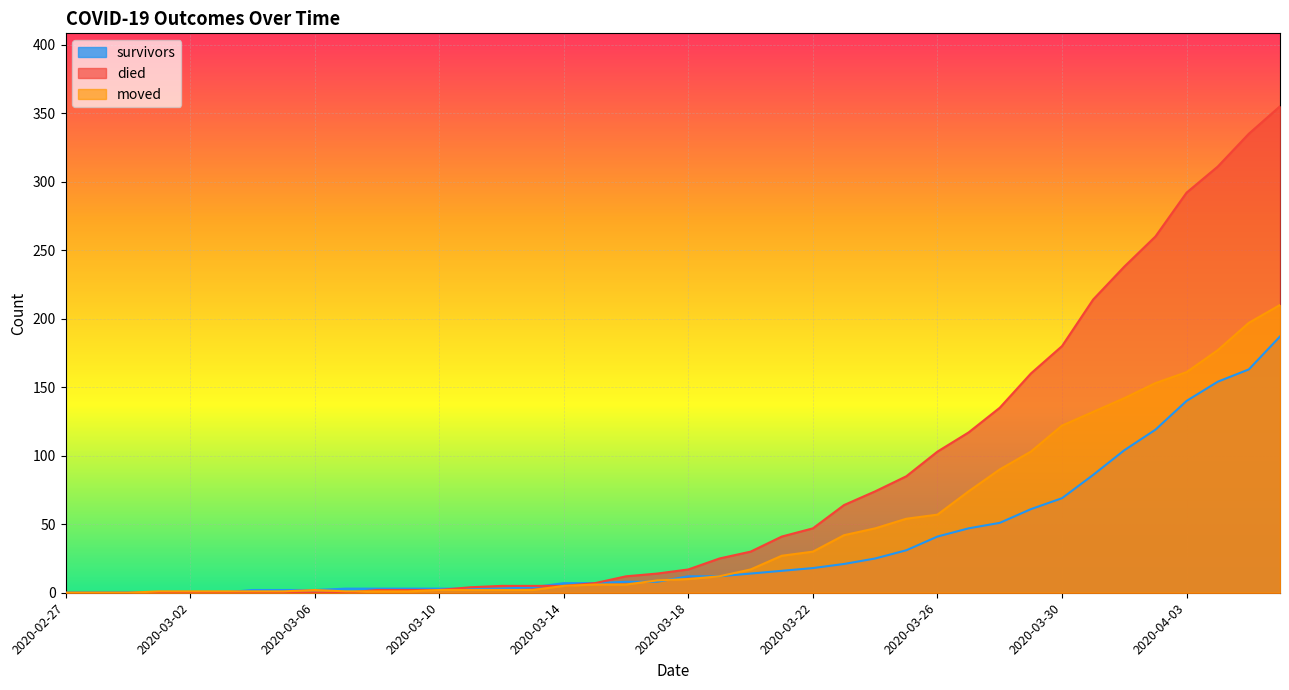

At which category is the sum across all series the highest?

2020-04-06